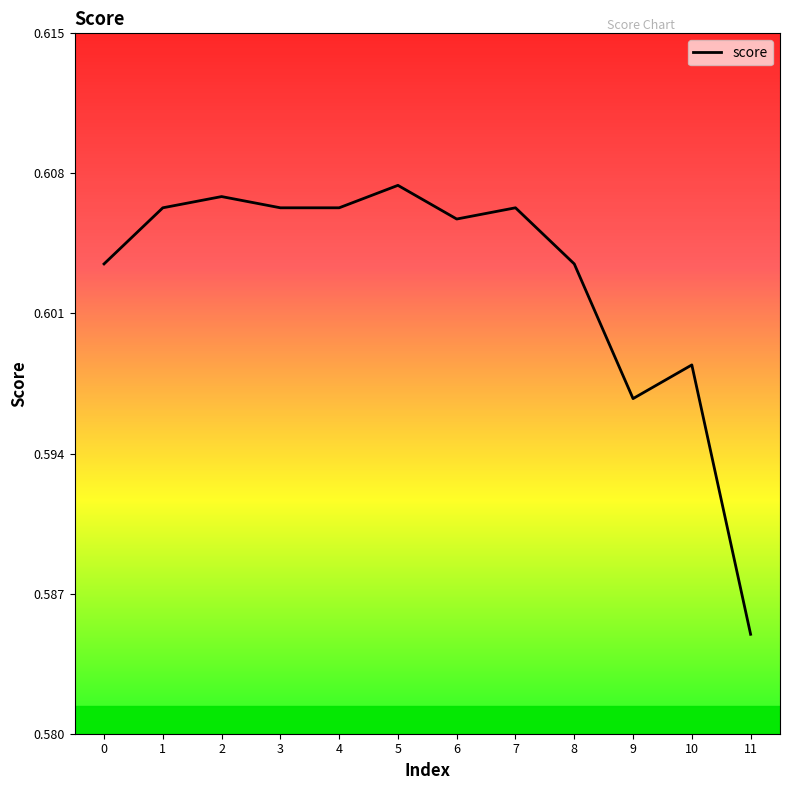

Is this an area chart (filled region under the line)?

No